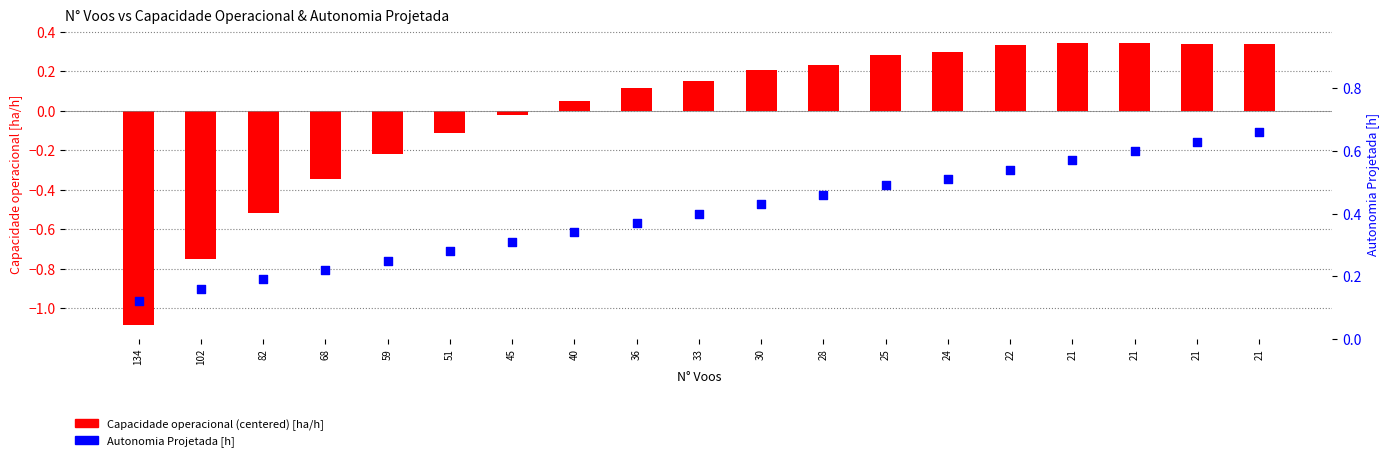

Which series reaches the minimum Y coordinate?

Capacidade operacional (centered) [ha/h]